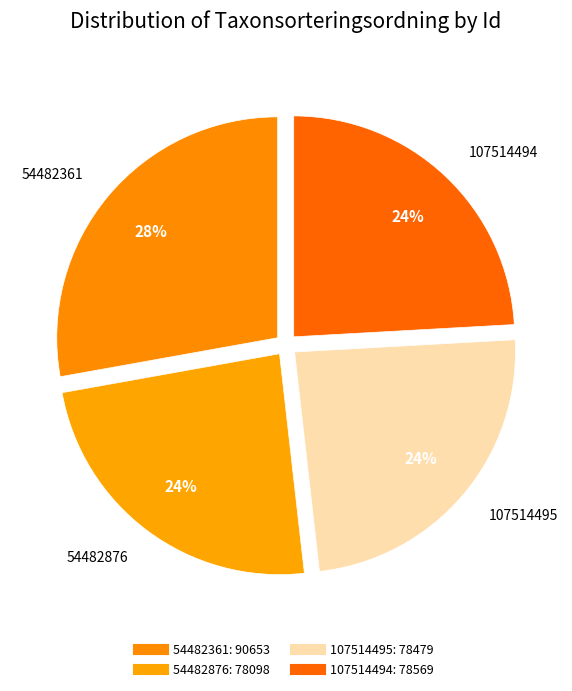

How many slices are in this pie chart?

4